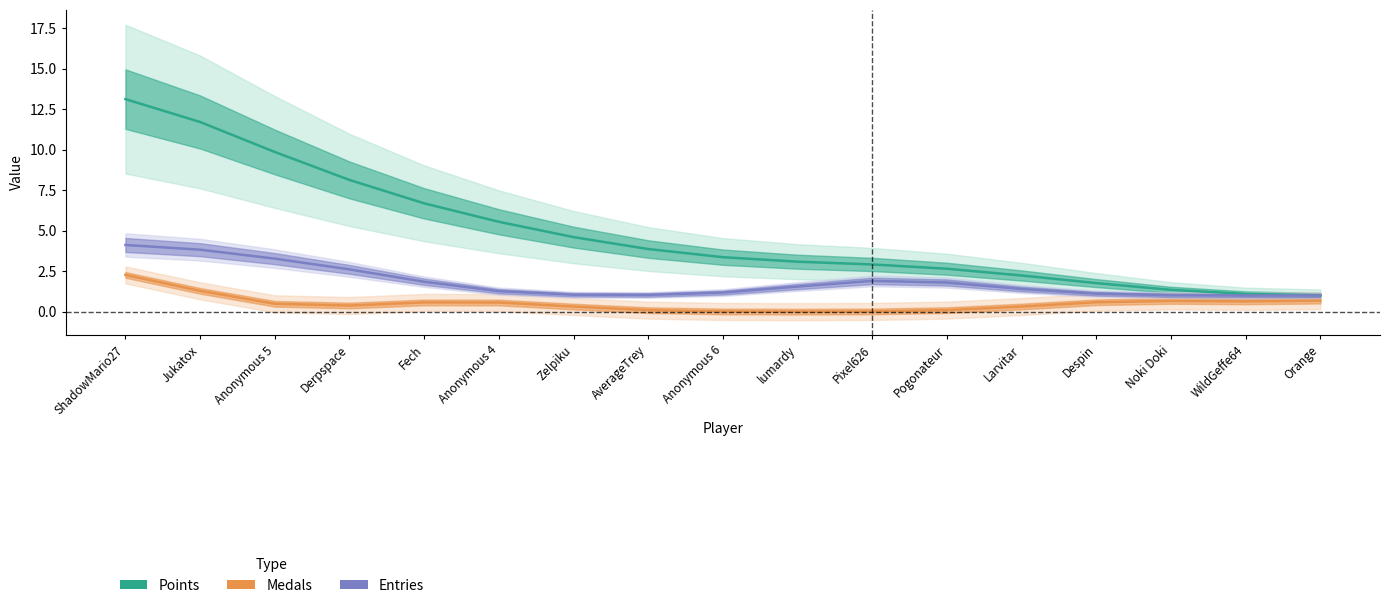

The Entries series shows 2 at Anonymous 6. True or false?

False